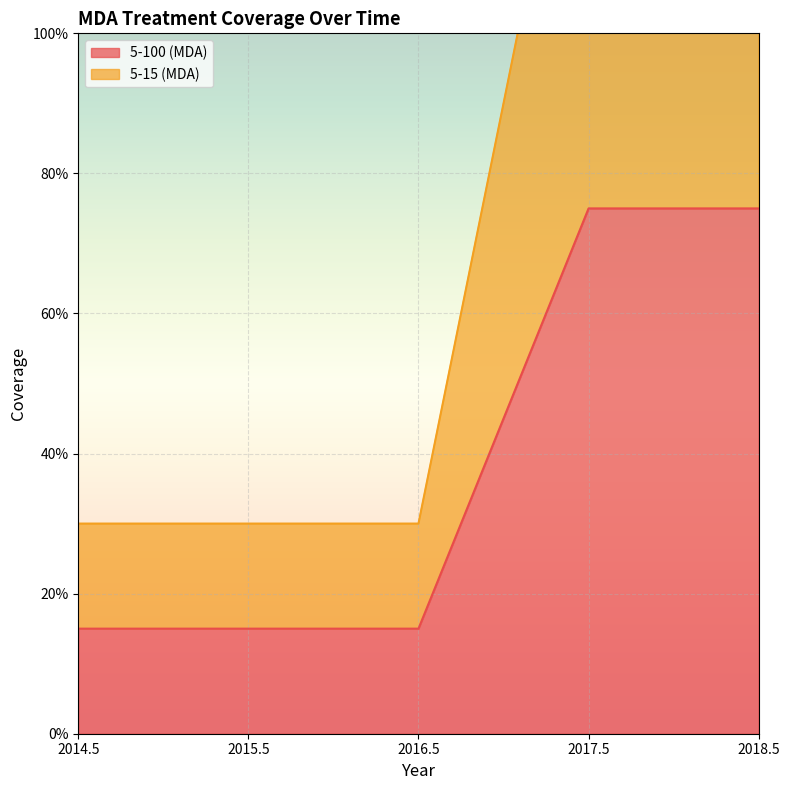

Which category has the highest value across all series?

2017.5